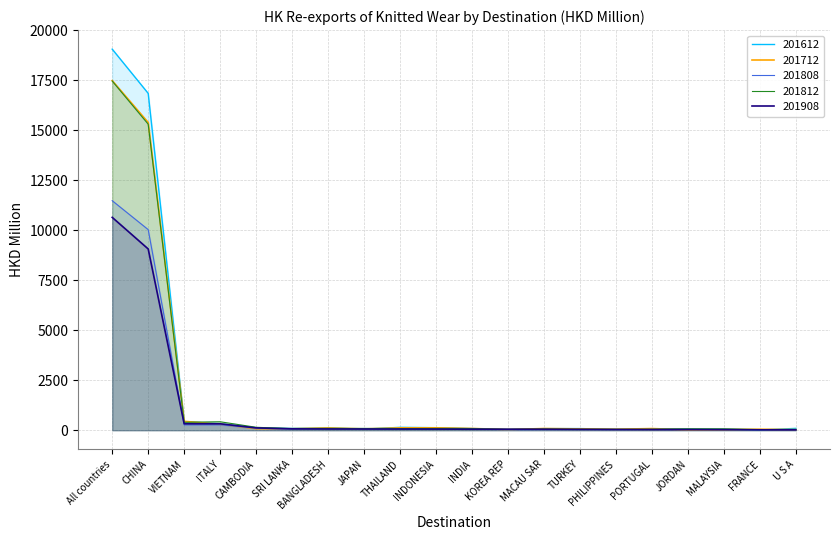

Reading left to right, list all the values displayed in this chart.

201612: All countries=19049.9	CHINA=16838.9	VIETNAM=429.3	ITALY=321.0	CAMBODIA=123.7	SRI LANKA=93.2	BANGLADESH=114.2	JAPAN=54.4	THAILAND=144.2	INDONESIA=126.3	INDIA=85.0	KOREA REP=39.6	MACAU SAR=80.0	TURKEY=82.1	PHILIPPINES=48.8	PORTUGAL=60.1	JORDAN=39.2	MALAYSIA=36.2	FRANCE=15.5	U S A=91.1
201712: All countries=17477.6	CHINA=15382.6	VIETNAM=443.0	ITALY=302.1	CAMBODIA=80.4	SRI LANKA=76.4	BANGLADESH=111.8	JAPAN=64.2	THAILAND=118.2	INDONESIA=119.4	INDIA=86.5	KOREA REP=34.5	MACAU SAR=84.3	TURKEY=67.0	PHILIPPINES=49.6	PORTUGAL=82.2	JORDAN=24.6	MALAYSIA=31.8	FRANCE=47.6	U S A=33.9
201808: All countries=11474.8	CHINA=10028.2	VIETNAM=269.3	ITALY=271.9	CAMBODIA=105.1	SRI LANKA=47.0	BANGLADESH=70.4	JAPAN=55.5	THAILAND=60.3	INDONESIA=55.5	INDIA=56.9	KOREA REP=23.7	MACAU SAR=30.4	TURKEY=35.1	PHILIPPINES=31.2	PORTUGAL=41.5	JORDAN=55.8	MALAYSIA=53.3	FRANCE=23.7	U S A=20.9
201812: All countries=17455.7	CHINA=15300.1	VIETNAM=397.0	ITALY=422.7	CAMBODIA=146.8	SRI LANKA=76.1	BANGLADESH=91.2	JAPAN=91.8	THAILAND=83.9	INDONESIA=90.5	INDIA=82.5	KOREA REP=42.5	MACAU SAR=63.4	TURKEY=49.5	PHILIPPINES=42.8	PORTUGAL=50.5	JORDAN=71.0	MALAYSIA=66.8	FRANCE=35.0	U S A=30.1
201908: All countries=10640.5	CHINA=9061.6	VIETNAM=323.3	ITALY=321.8	CAMBODIA=115.4	SRI LANKA=69.0	BANGLADESH=61.8	JAPAN=59.6	THAILAND=58.3	INDONESIA=56.2	INDIA=51.0	KOREA REP=49.6	MACAU SAR=49.0	TURKEY=41.8	PHILIPPINES=36.6	PORTUGAL=32.4	JORDAN=31.7	MALAYSIA=27.1	FRANCE=20.3	U S A=19.5